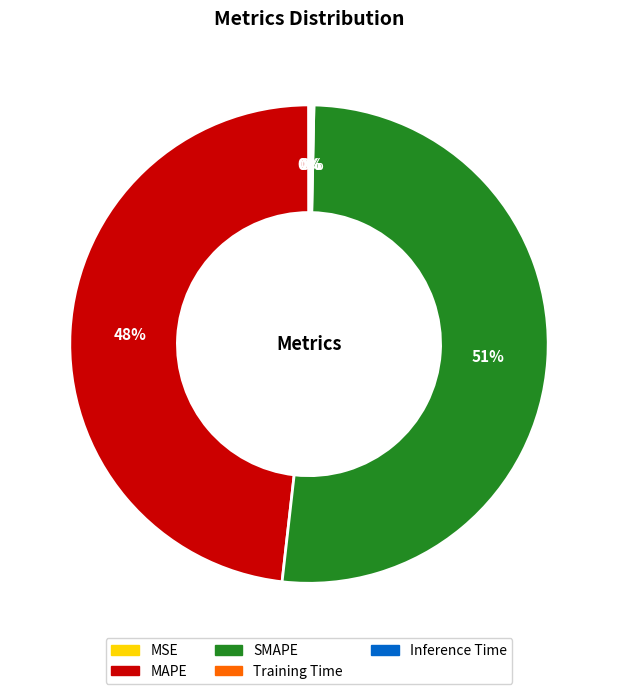

Is it true that MAPE is 39% of the pie?

False